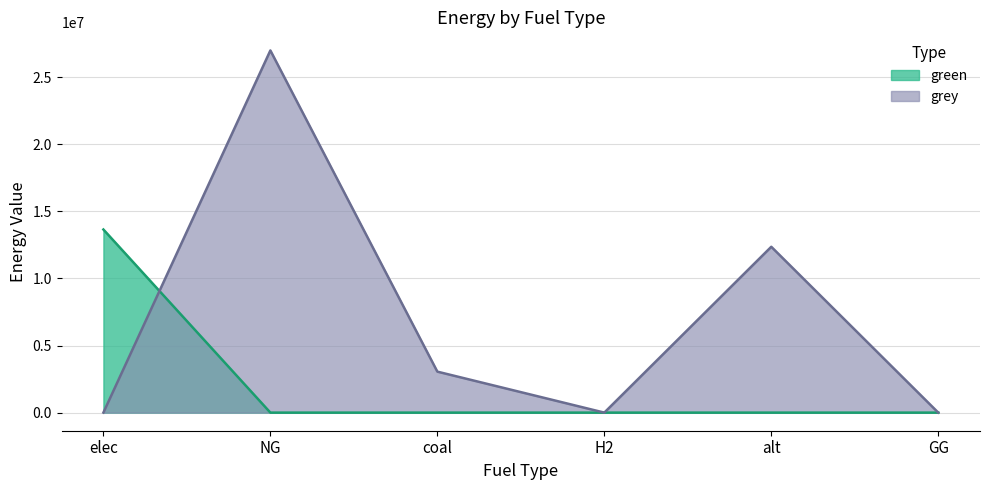

What is the sum of all grey values?

42394377.3